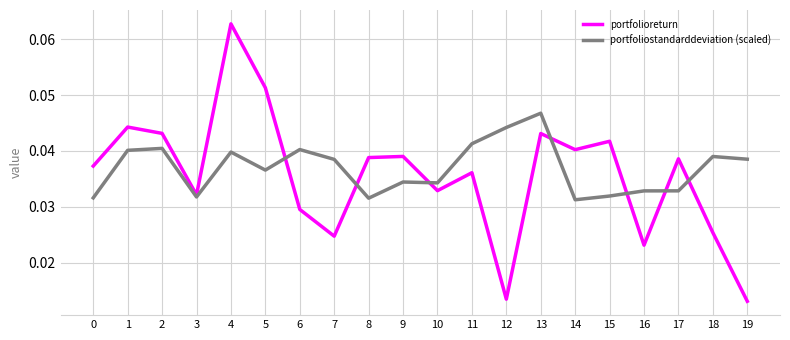

Rank the series by their maximum value, from highest to lowest.

portfolioreturn, portfoliostandarddeviation (scaled)